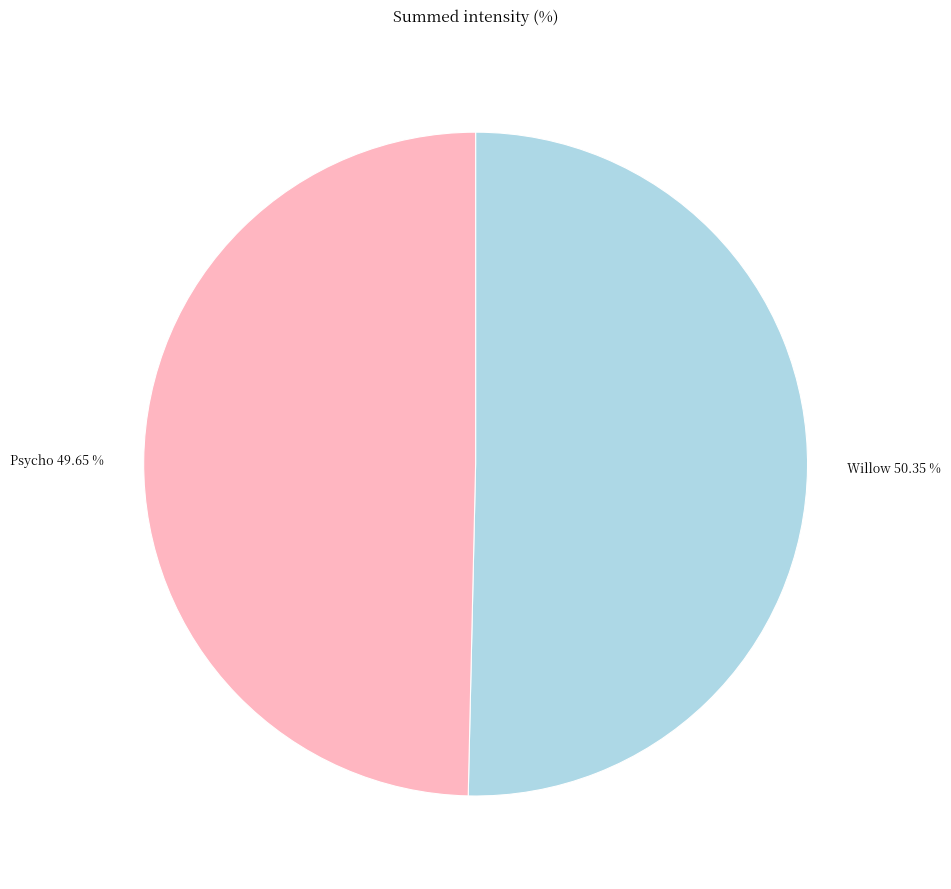

To the nearest percent, what percentage of the pie is Willow?

50%